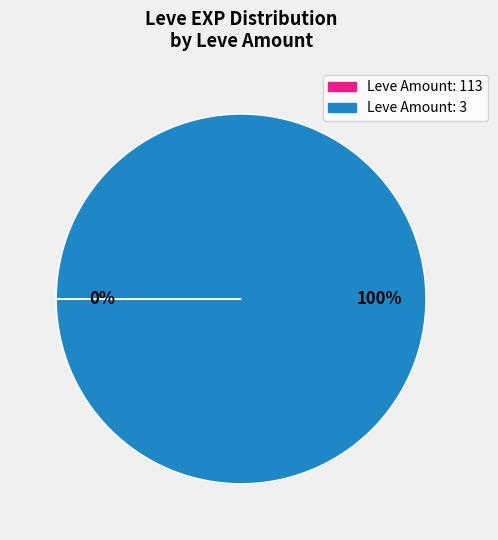

Does any single category account for the majority?

Yes